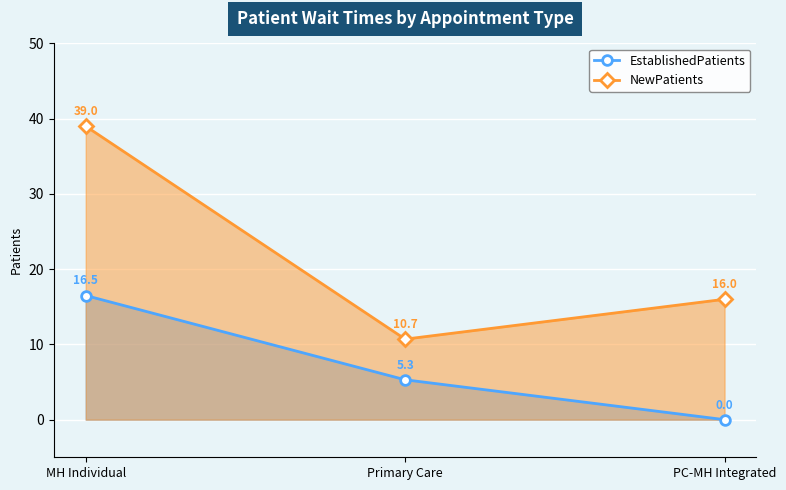

What are all the series names shown in the legend?

EstablishedPatients, NewPatients